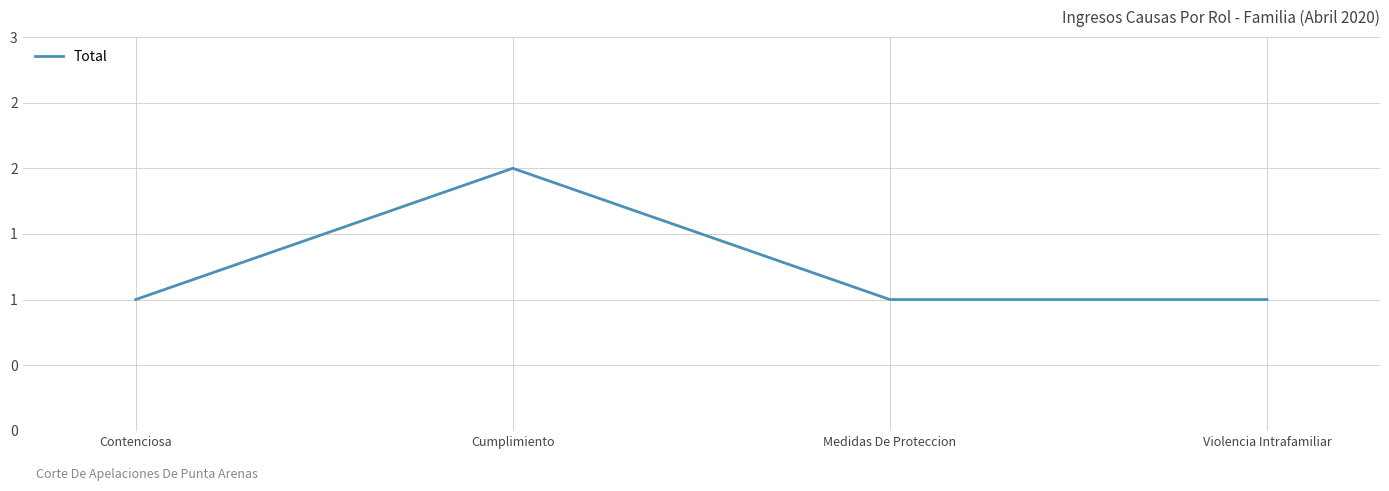

Is it true that the value at Violencia Intrafamiliar is 1?

True